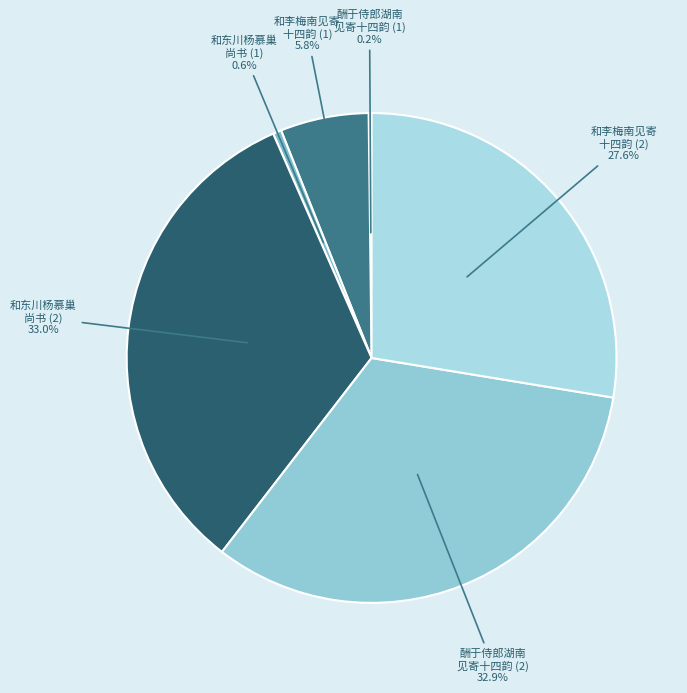

What is the ratio of the value at 酬于侍郎湖南 见寄十四韵 (2) to the value at 和东川杨慕巢 尚书 (2)?

1.0